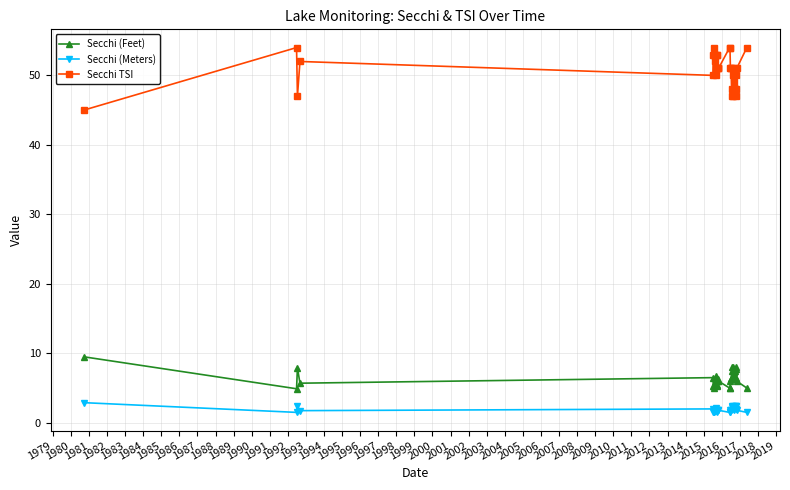

What is the difference between the second highest and minimum values in the Secchi TSI series?

9.0